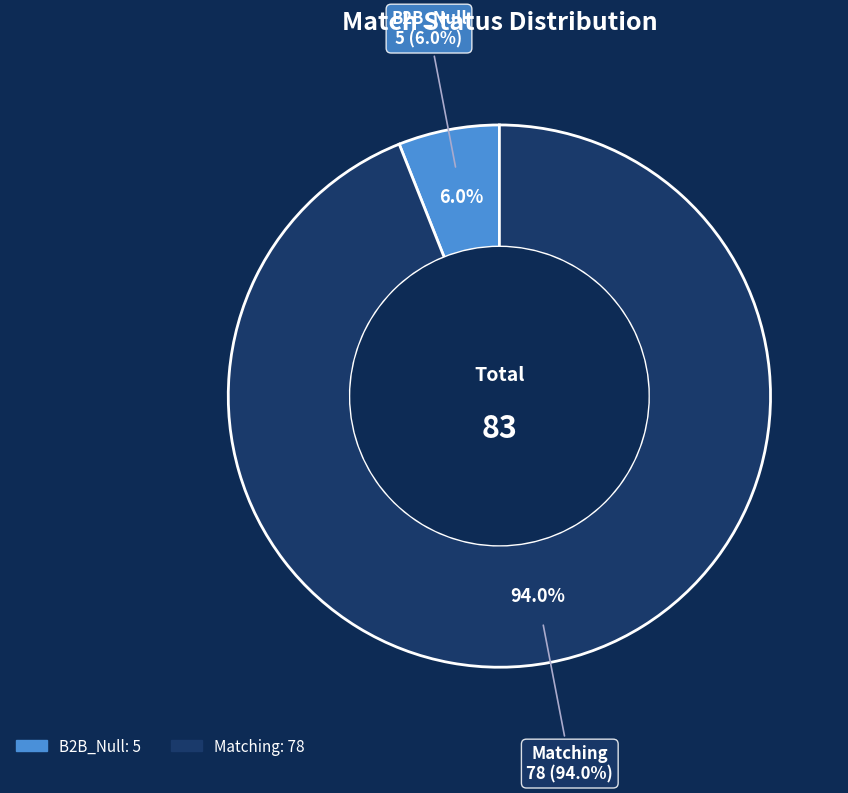

To the nearest percent, what is the average slice percentage?

50%